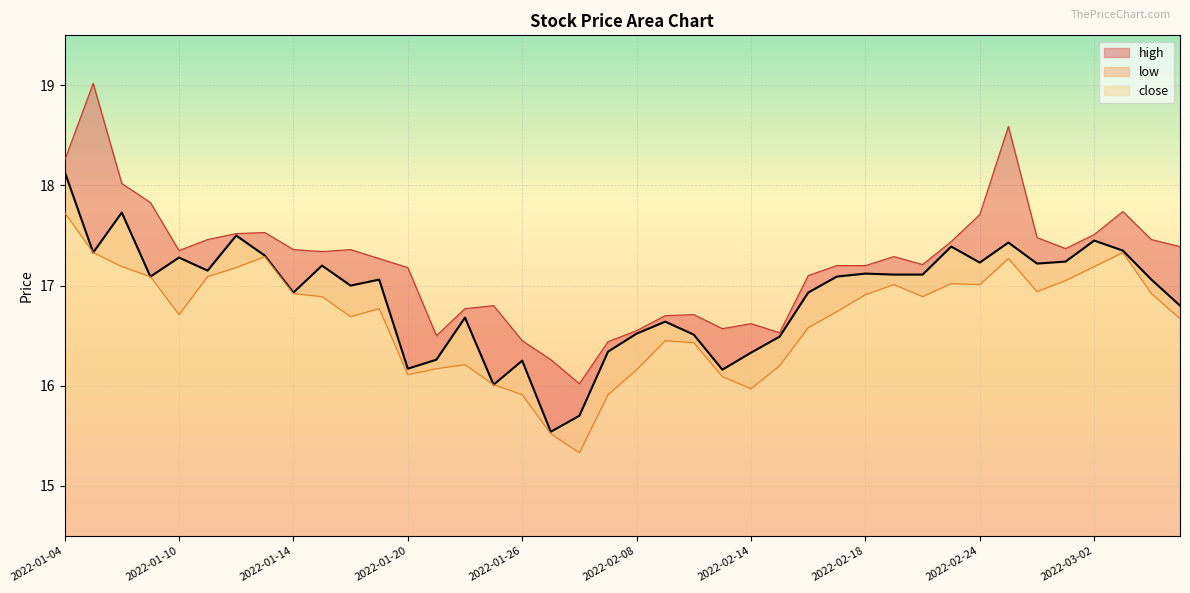

What is the value of the low point at the 18th from the left?

15.5